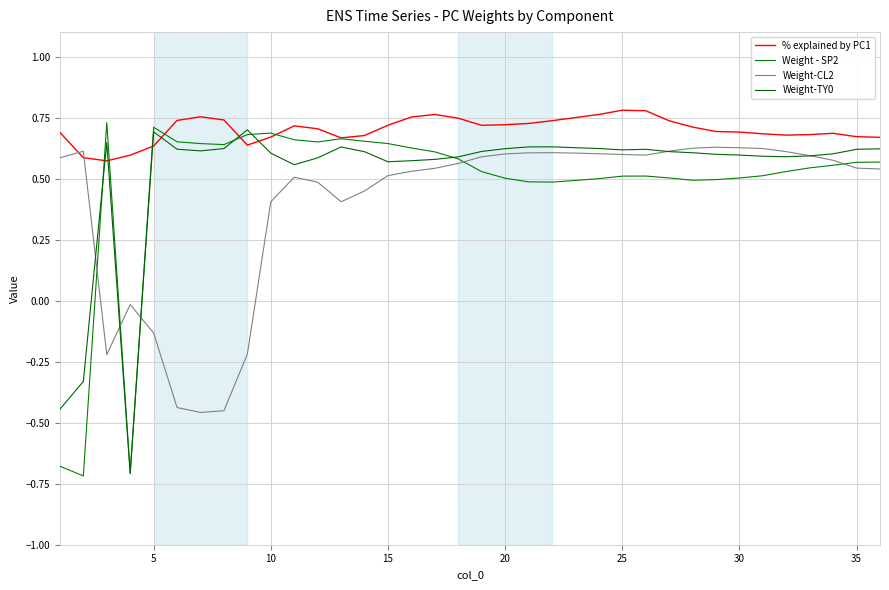

Which series has the largest range (max minus min)?

Weight - SP2